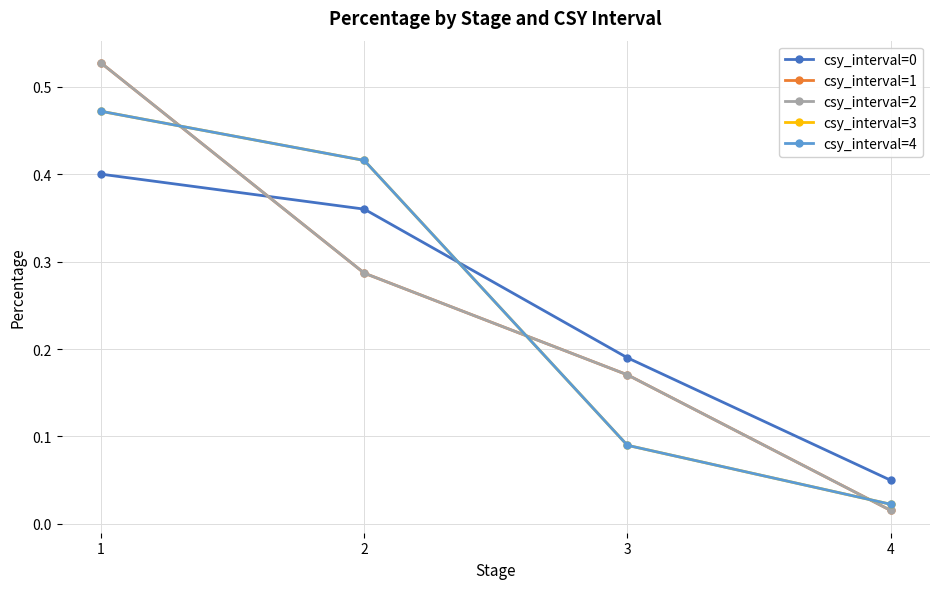

True or false: csy_interval=1 and csy_interval=3 intersect in this chart.

True